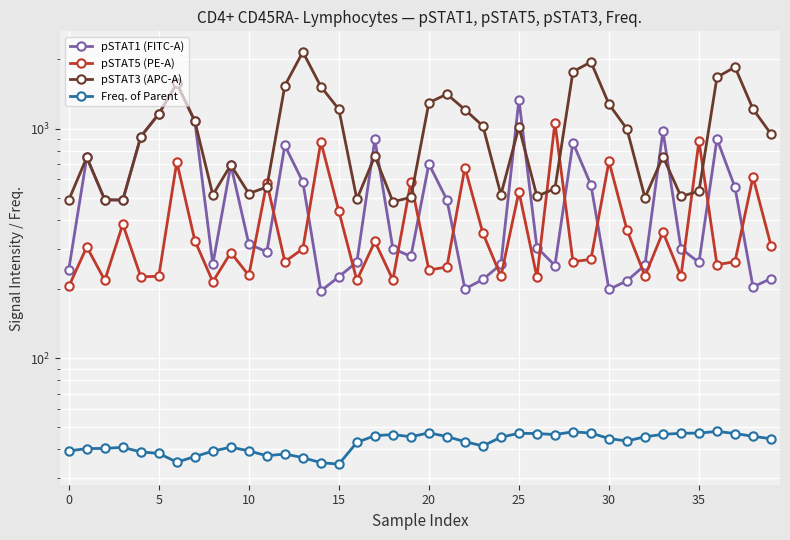

What is the total value across all series at 16?

1014.9